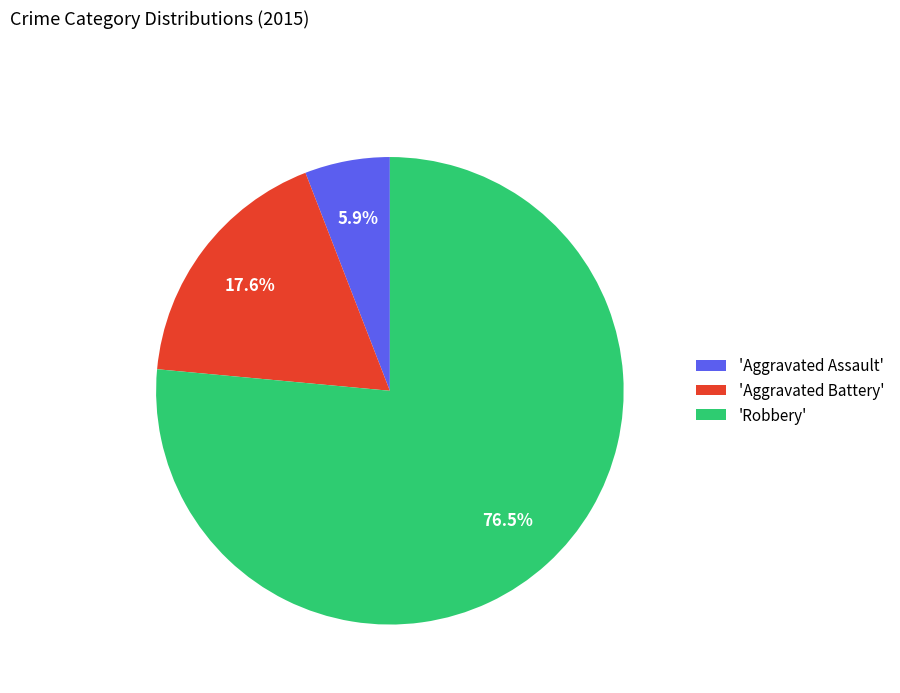

Which slice is the largest?

'Robbery'